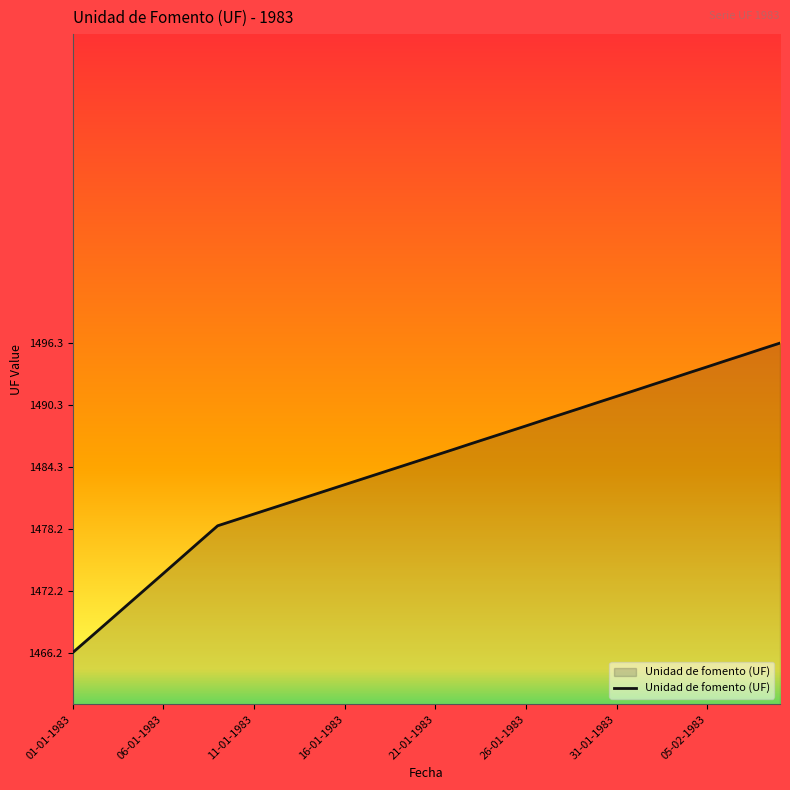

What is the smallest value displayed?

1466.2